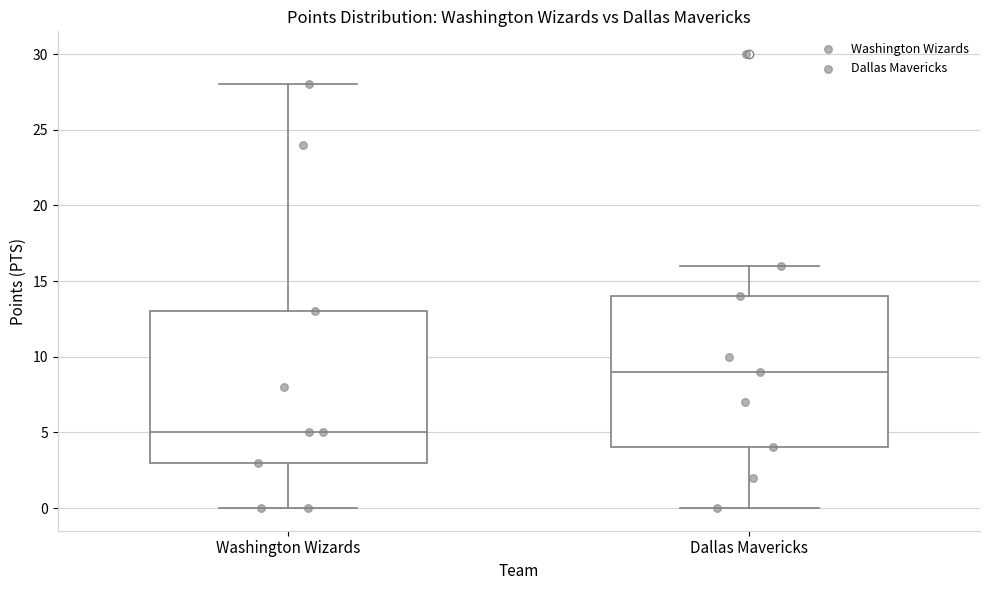

Reading left to right, transcribe this box plot: for each box, give where its median line is, the range the box spans, and where its two whiskers end, as read against the y-axis. The values are not printed on the chart, so give them approximately, as read against the axis.

Washington Wizards: median 5, box 3 to 13, whiskers 0 to 28
Dallas Mavericks: median 9, box 4 to 14, whiskers 0 to 16